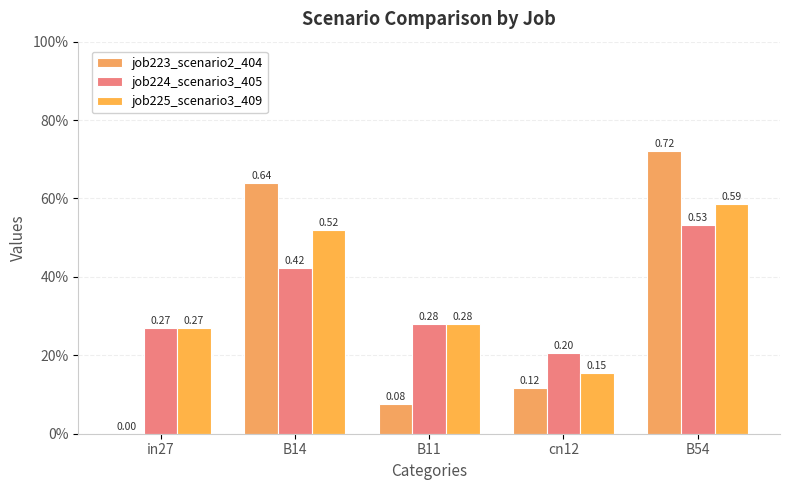

True or false: job225_scenario3_409 has a value of 0.3 at in27.

True